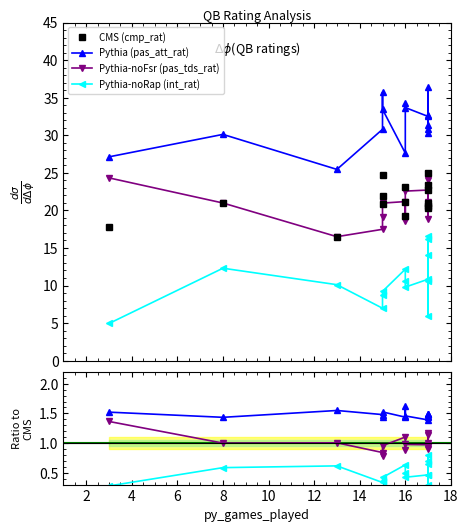

What are all the series names shown in the legend?

CMS (cmp_rat), Pythia (pas_att_rat), Pythia-noFsr (pas_tds_rat), Pythia-noRap (int_rat)